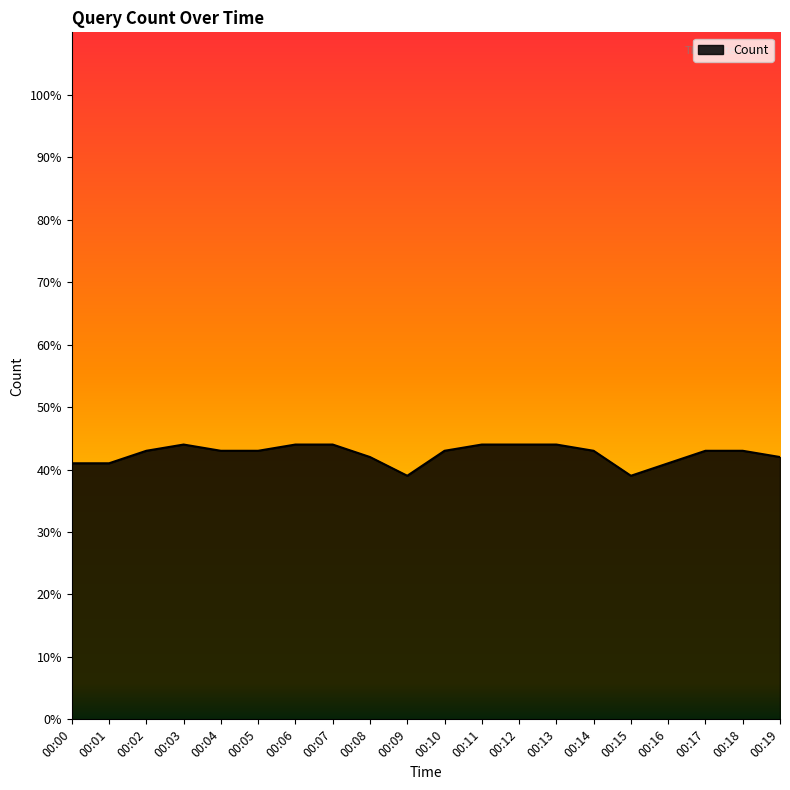

Is it true that the value at 00:04 is 43?

True